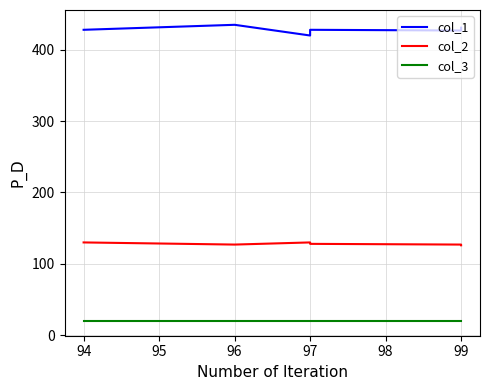

True or false: col_3 and col_1 cross at least once.

False